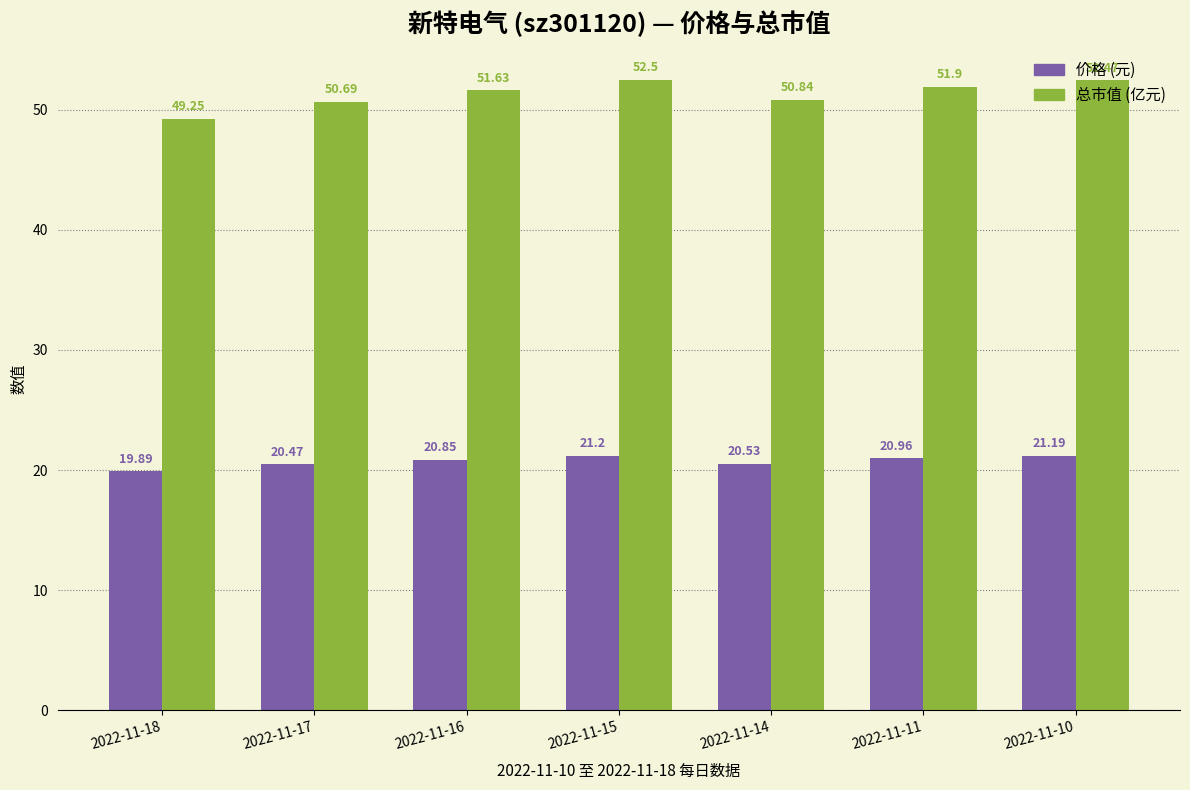

At which category is the sum across all series the highest?

2022-11-15